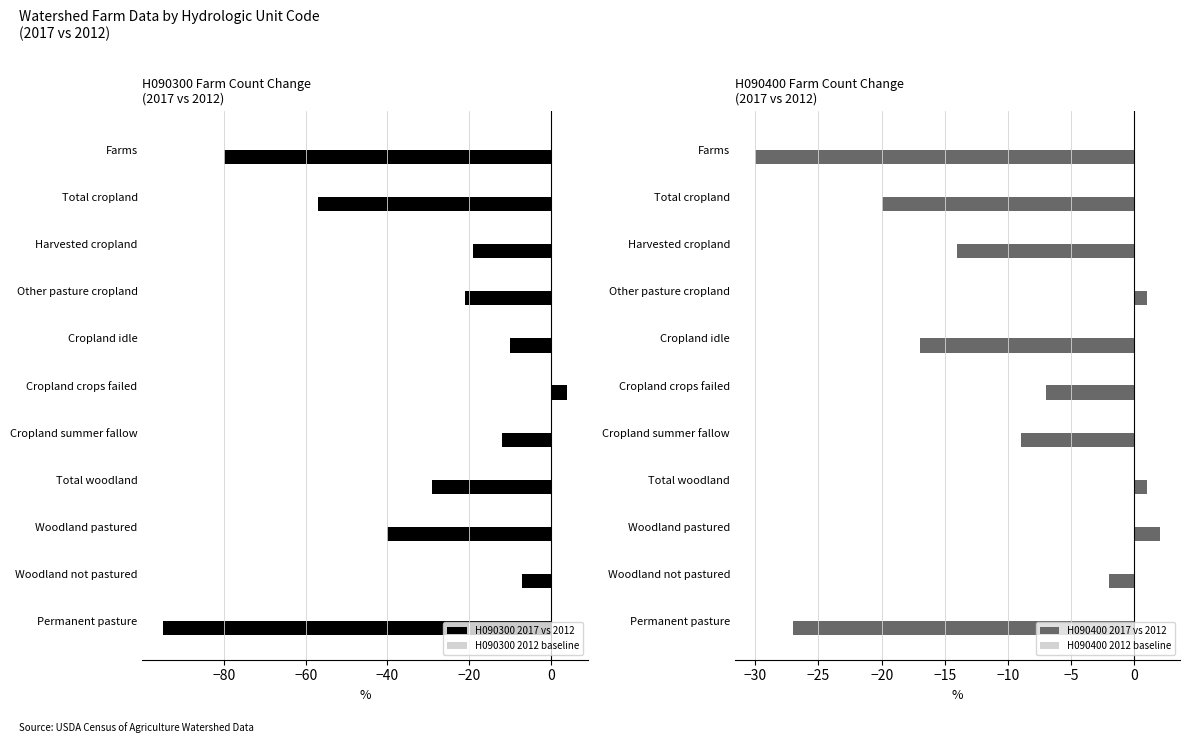

Count the number of data series in this chart.

4